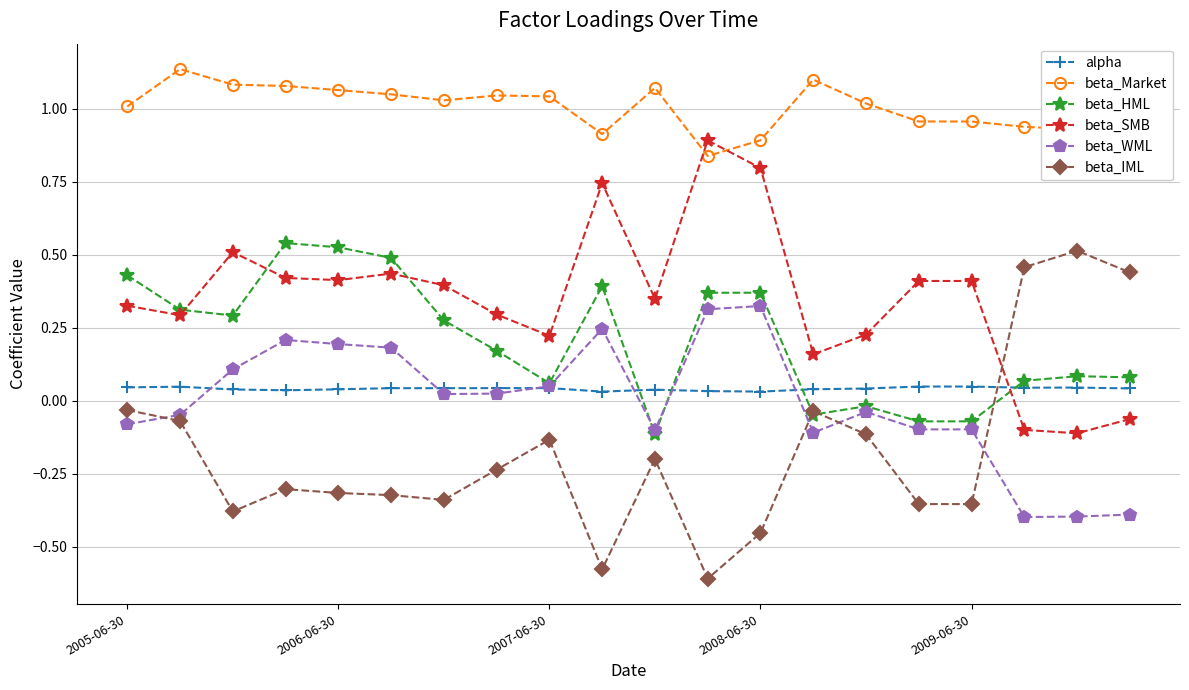

True or false: alpha has more than 0 interior local peaks.

True